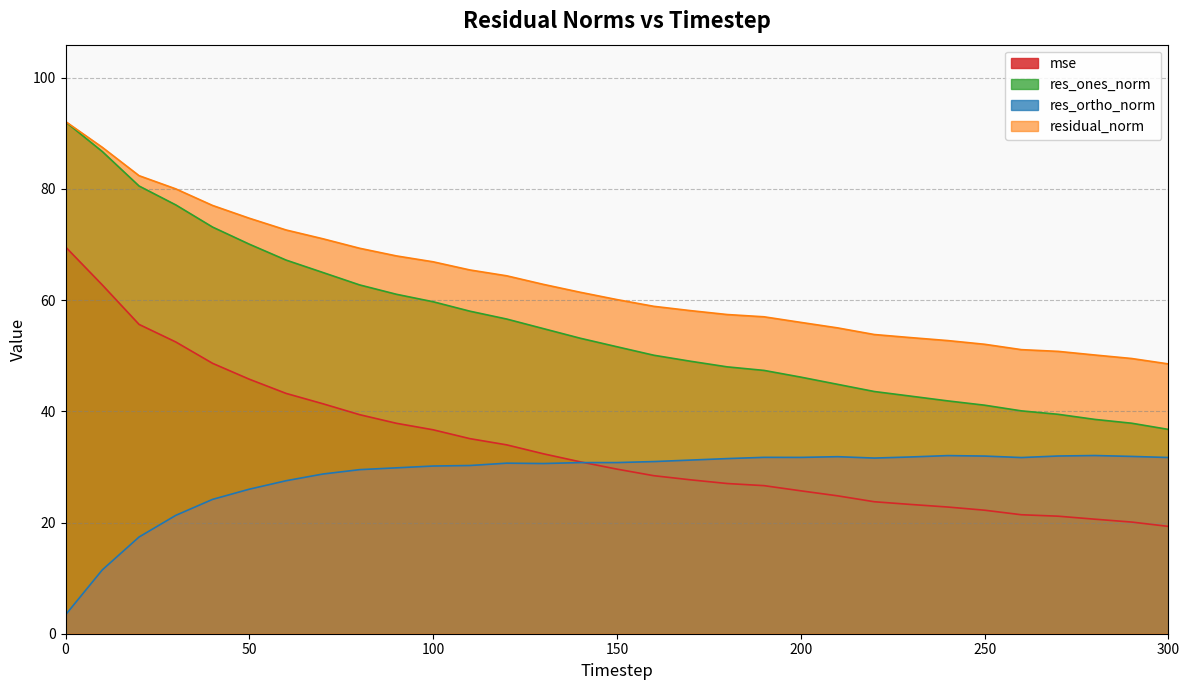

The value of res_ones_norm at 200 is 12.4. True or false?

False